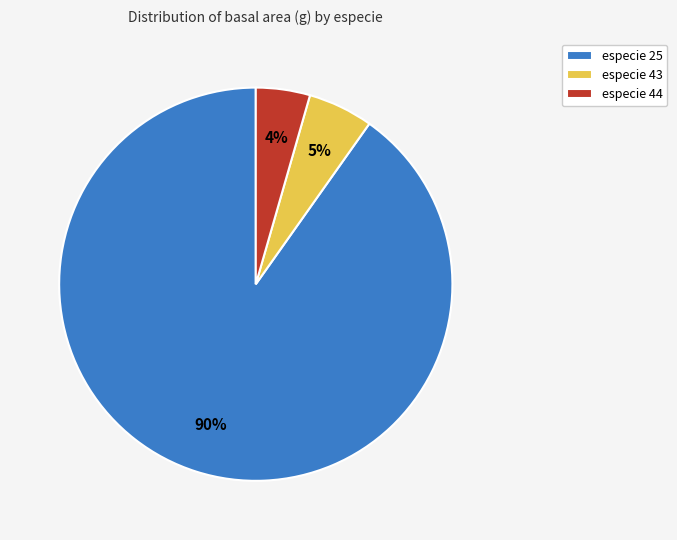

Do especie 25 and especie 44 together represent more than half of the pie?

Yes